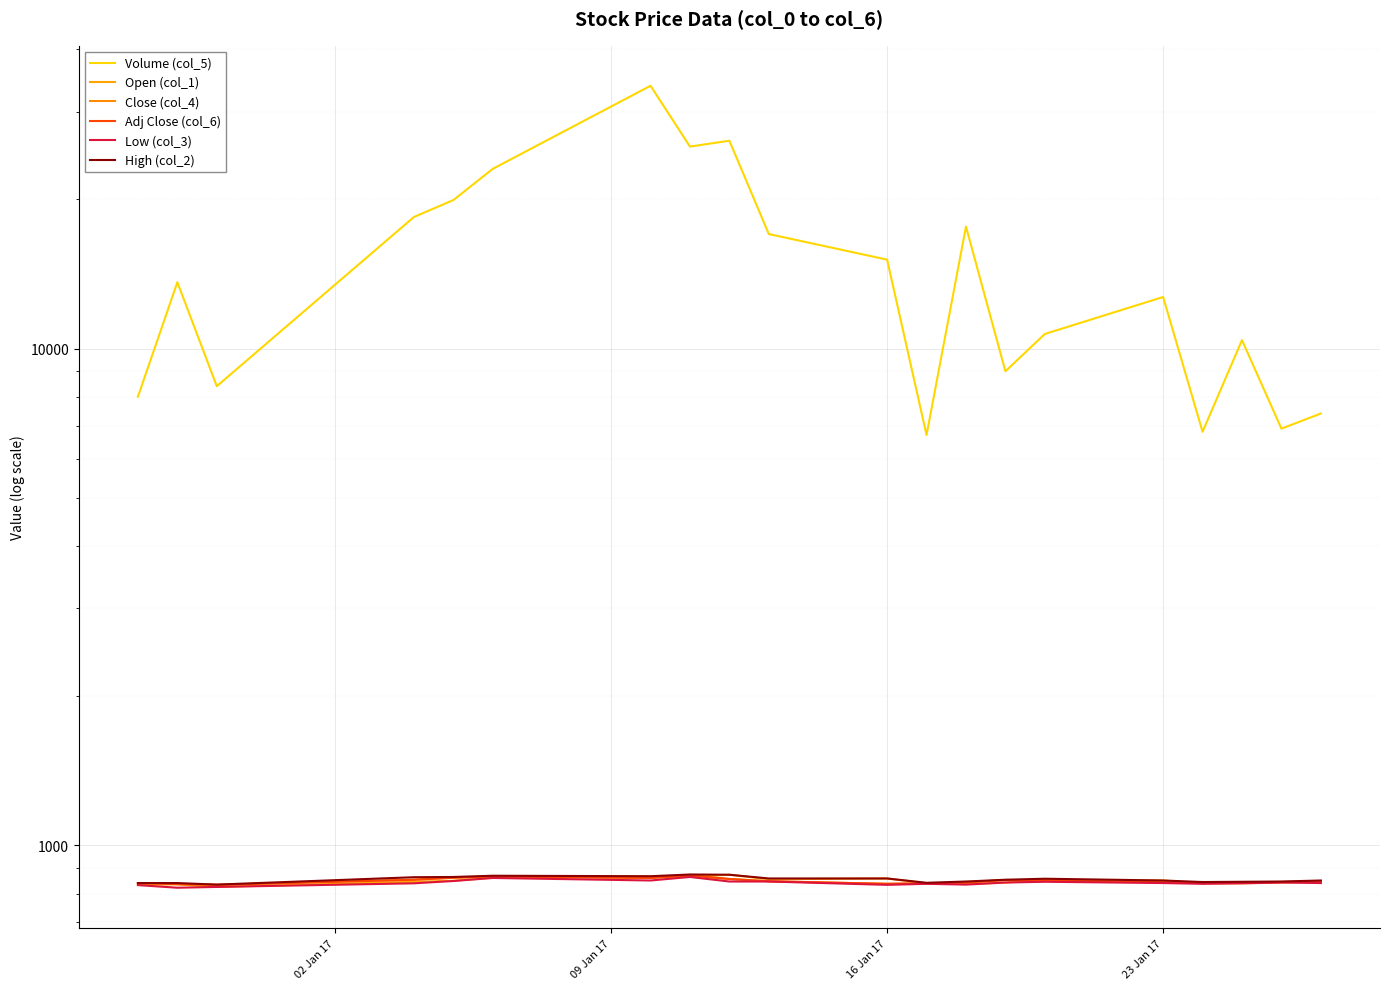

Is the value of Close (col_4) at 9 greater than the value of Low (col_3) at 4?

No